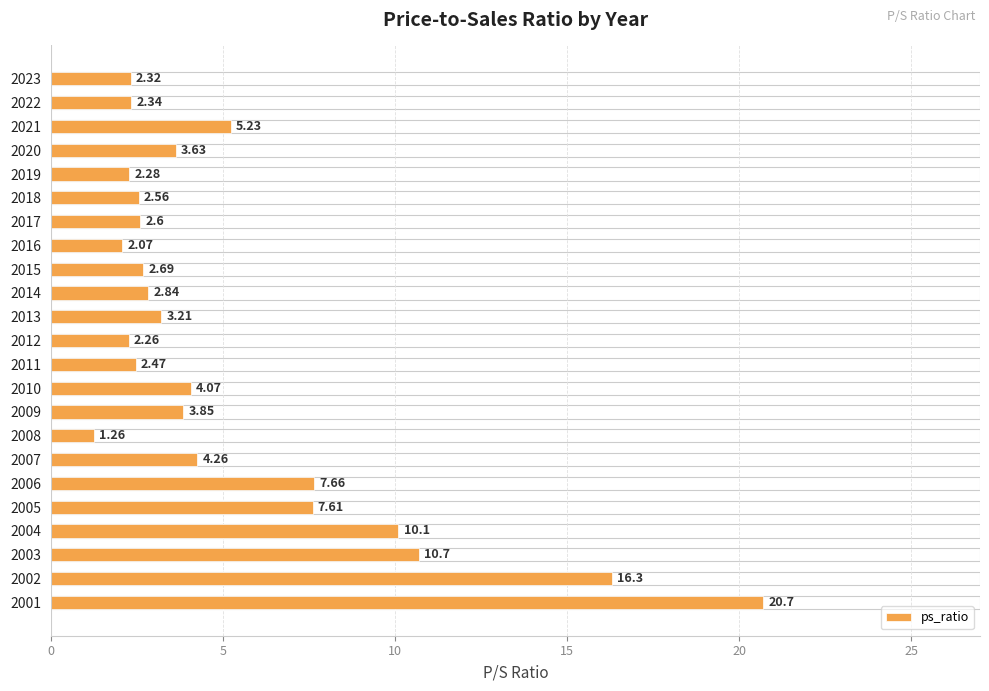

Which category has the highest value across all series?

2001